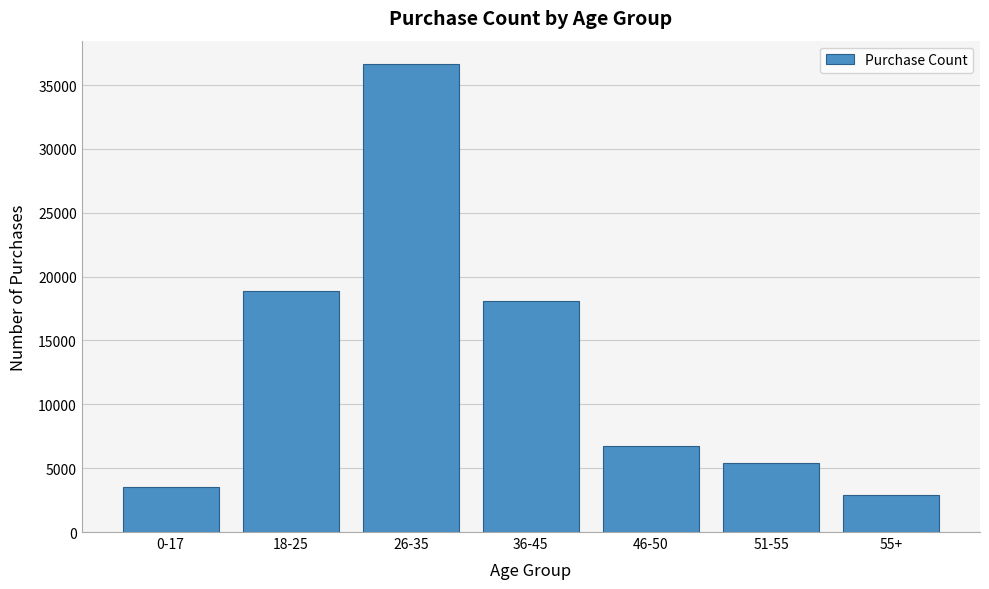

Reading left to right, what are all the values shown in this chart?

3497	18882	36643	18101	6699	5415	2895